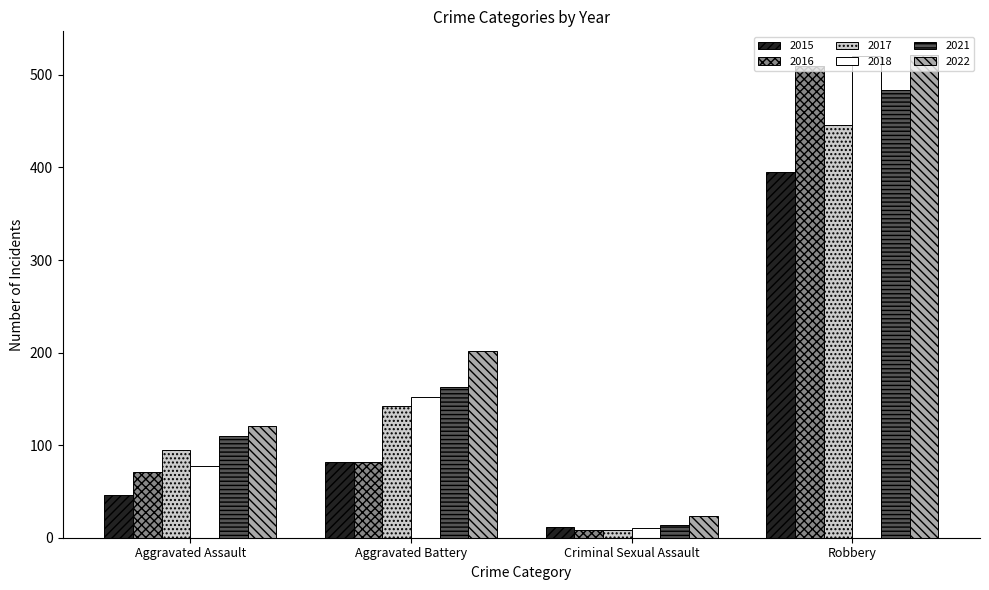

Reading left to right, what are all the values shown in this chart?

2015: 46	82	12	395
2016: 71	82	8	510
2017: 95	142	8	446
2018: 77	152	11	520
2021: 110	163	14	484
2022: 121	202	24	521